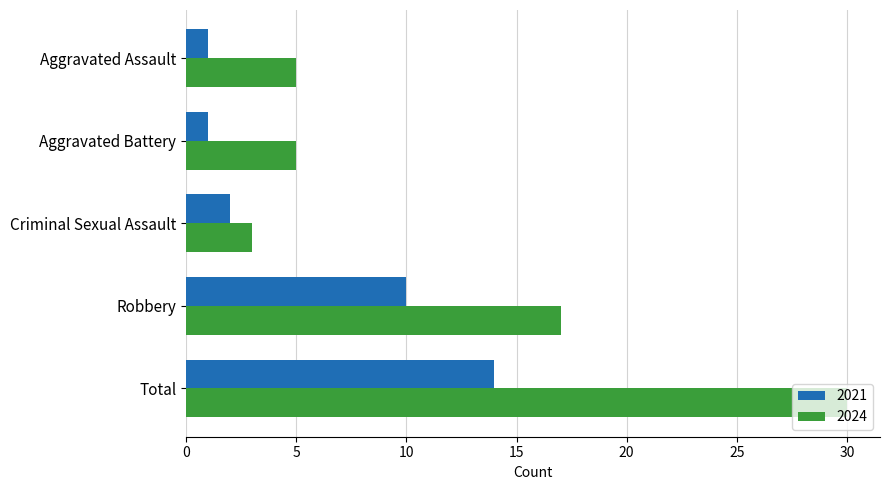

What is the total value across all series at Criminal Sexual Assault?

5